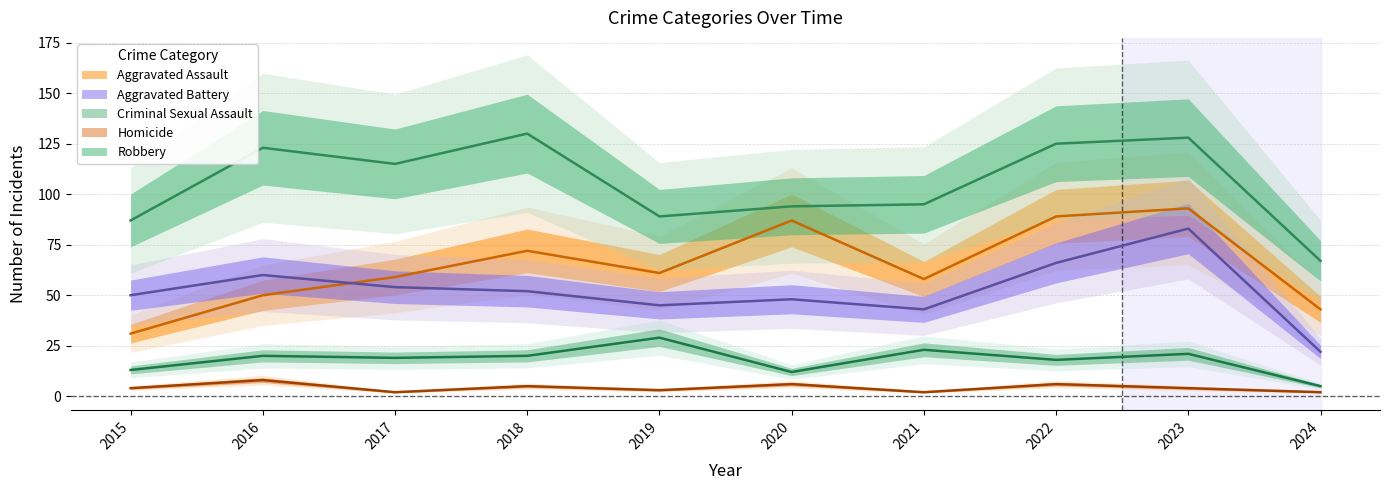

True or false: Aggravated Battery and Aggravated Assault cross at least once.

True